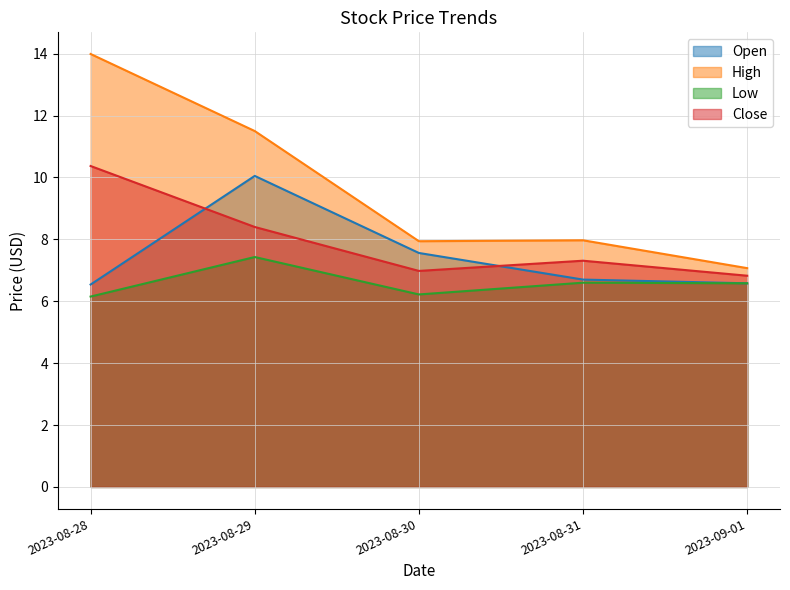

Reading left to right, extract all data points from this chart.

Open: 2023-08-28=6.5	2023-08-29=10.1	2023-08-30=7.6	2023-08-31=6.7	2023-09-01=6.6
High: 2023-08-28=14.0	2023-08-29=11.5	2023-08-30=7.9	2023-08-31=8.0	2023-09-01=7.1
Low: 2023-08-28=6.2	2023-08-29=7.4	2023-08-30=6.2	2023-08-31=6.6	2023-09-01=6.6
Close: 2023-08-28=10.4	2023-08-29=8.4	2023-08-30=7.0	2023-08-31=7.3	2023-09-01=6.8